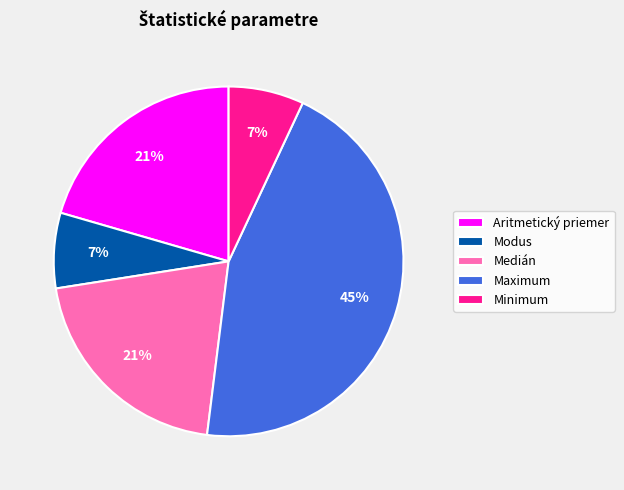

Which slice is the largest?

Maximum